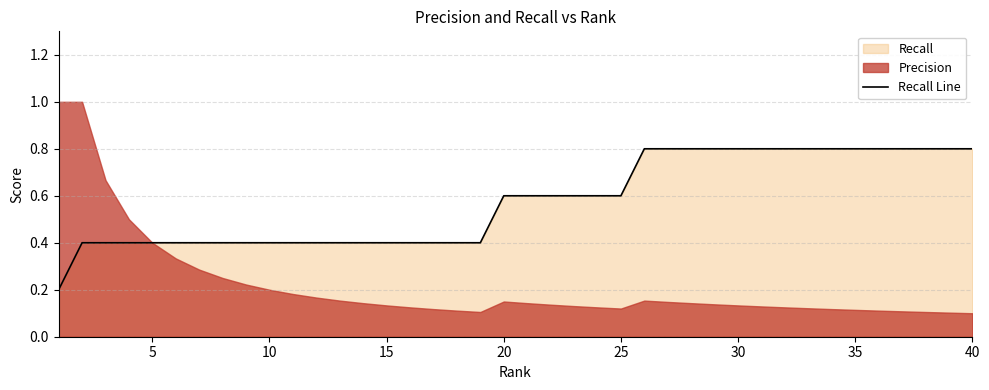

Count the values in the range 0 to 1.

40